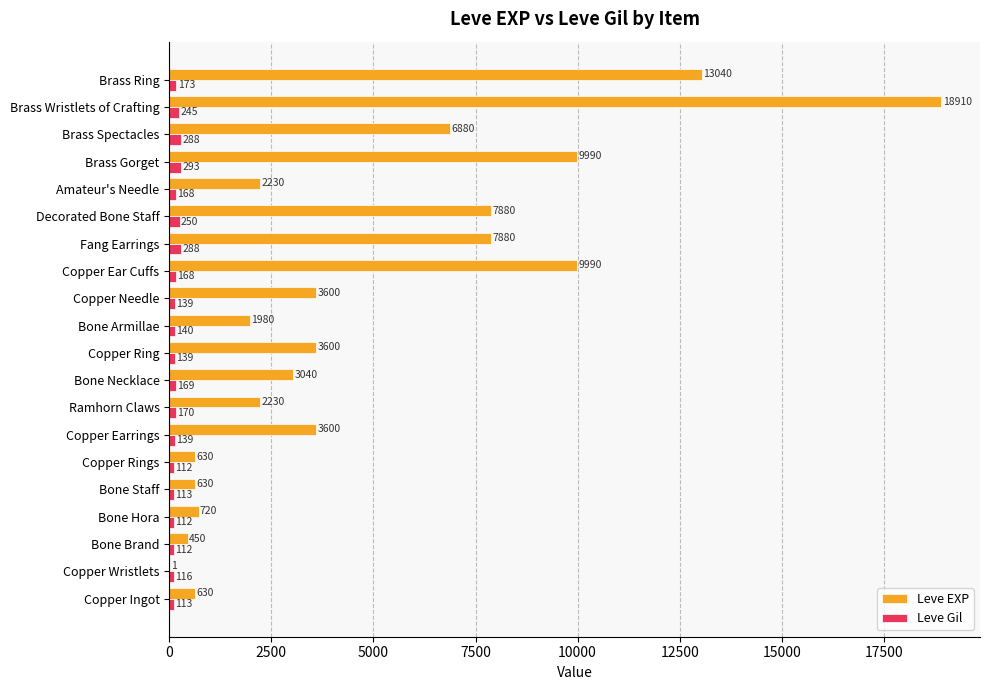

At which category is the sum across all series the highest?

Brass Wristlets of Crafting